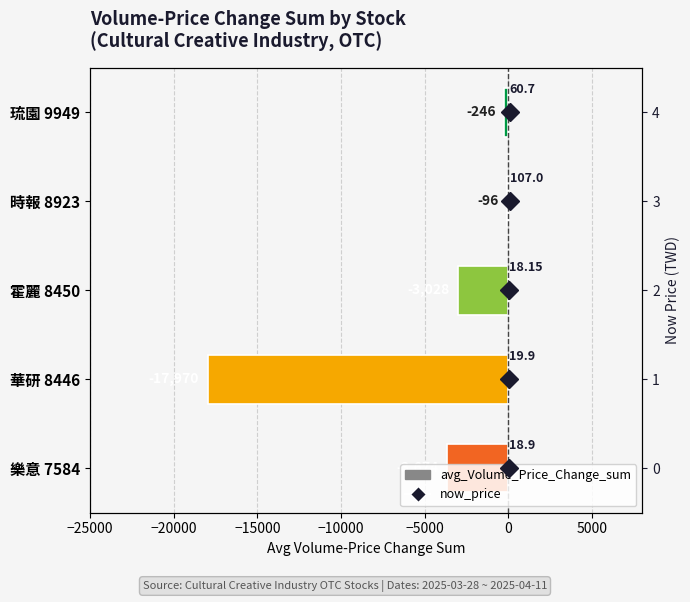

Which series has the largest total across all categories?

now_price